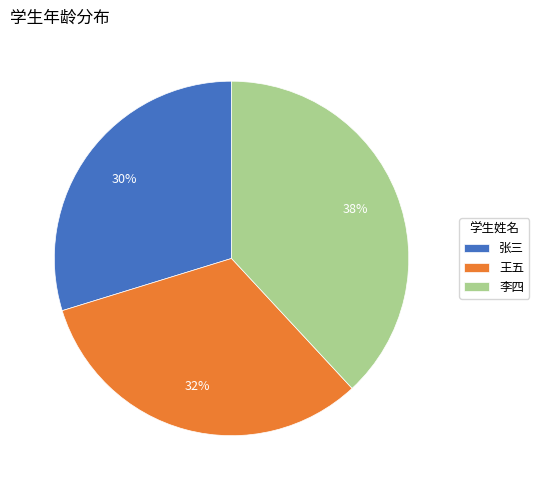

To the nearest percent, what percentage of the pie is 王五?

32%